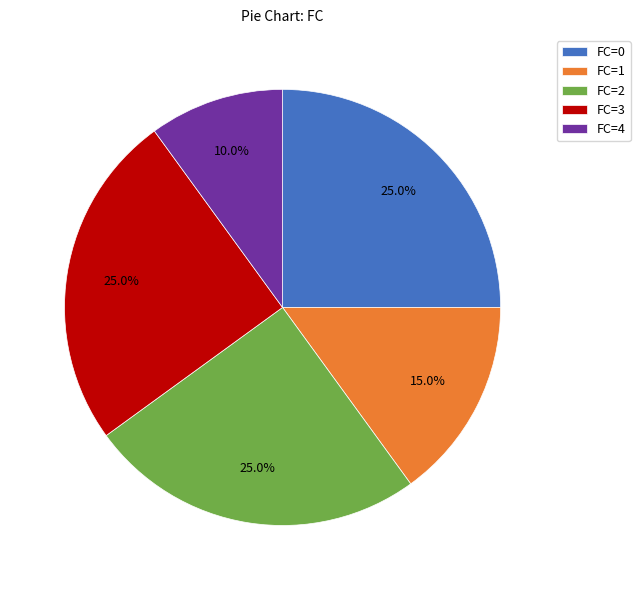

Count the number of slices in the pie.

5